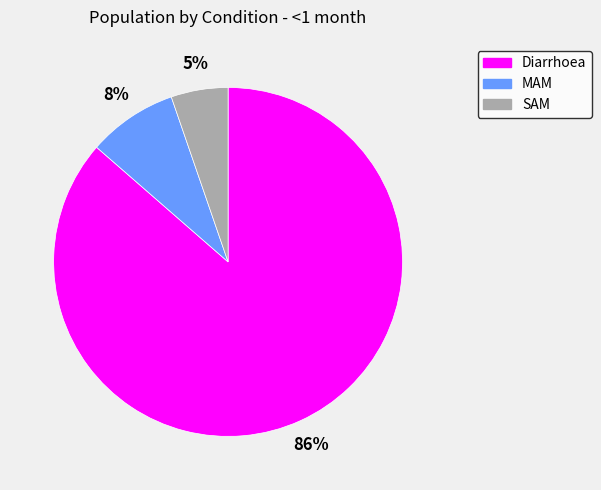

What is the majority slice?

Diarrhoea